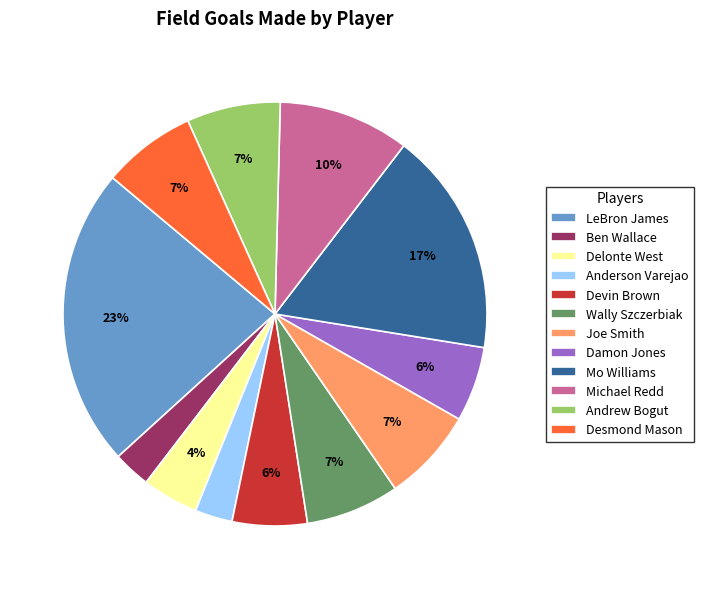

To the nearest percent, what is the difference between the largest and smallest slice percentages?

20%